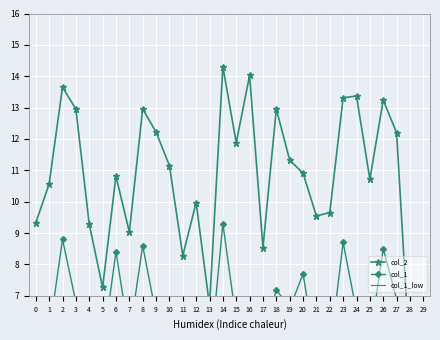

What is the value of the col_1 point at the 25th from the left?

6.5